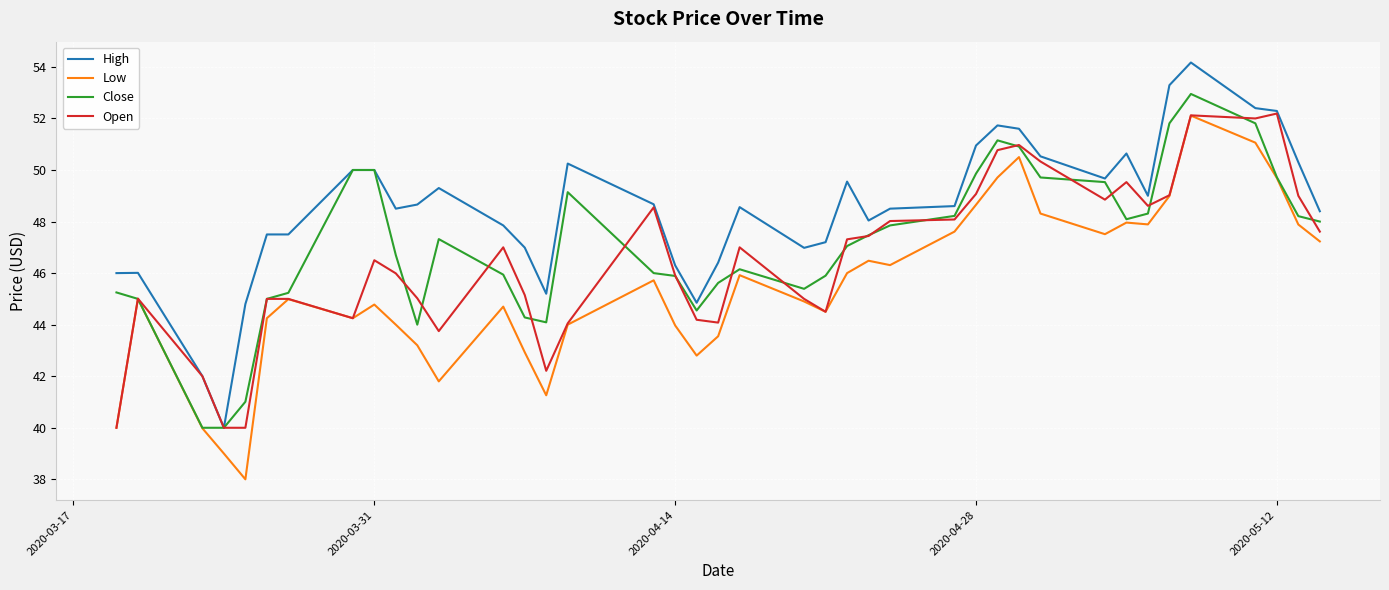

What is the average value of the High series?

48.5